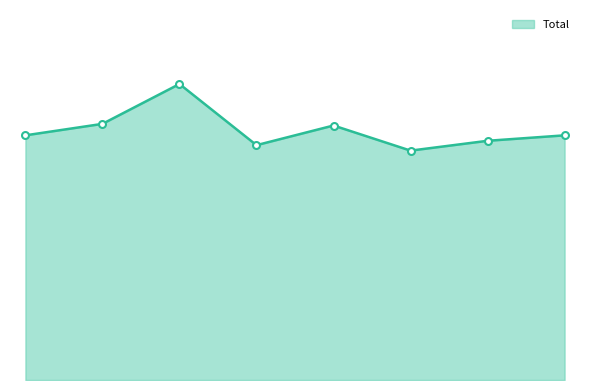

Does the chart have visible grid lines?

No